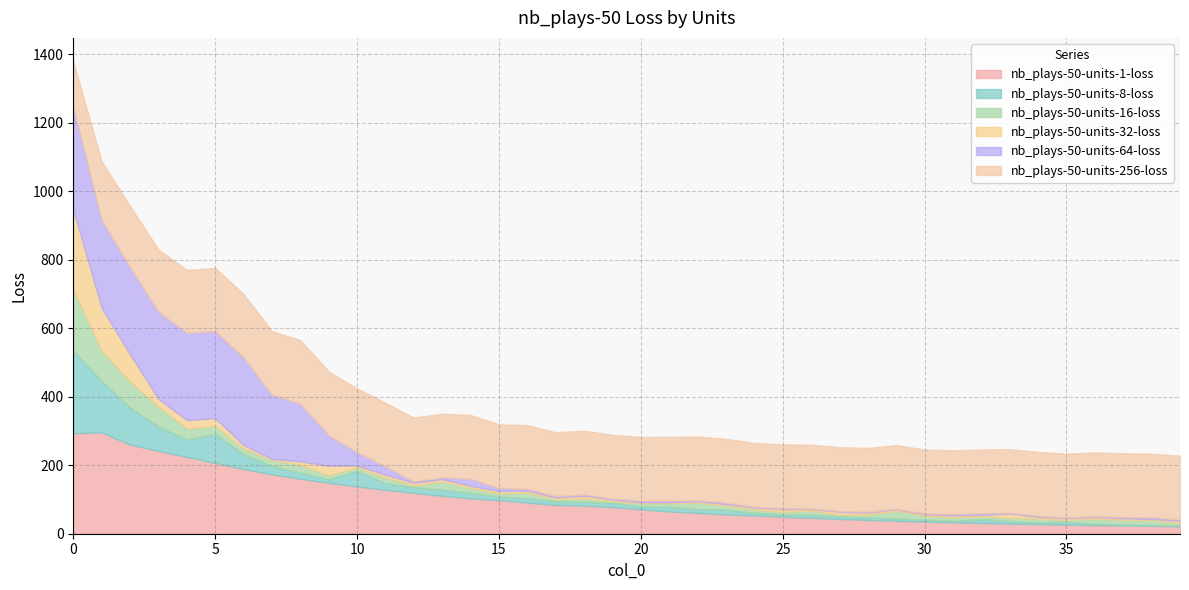

True or false: nb_plays-50-units-256-loss has a value of 105.4 at 26.

False